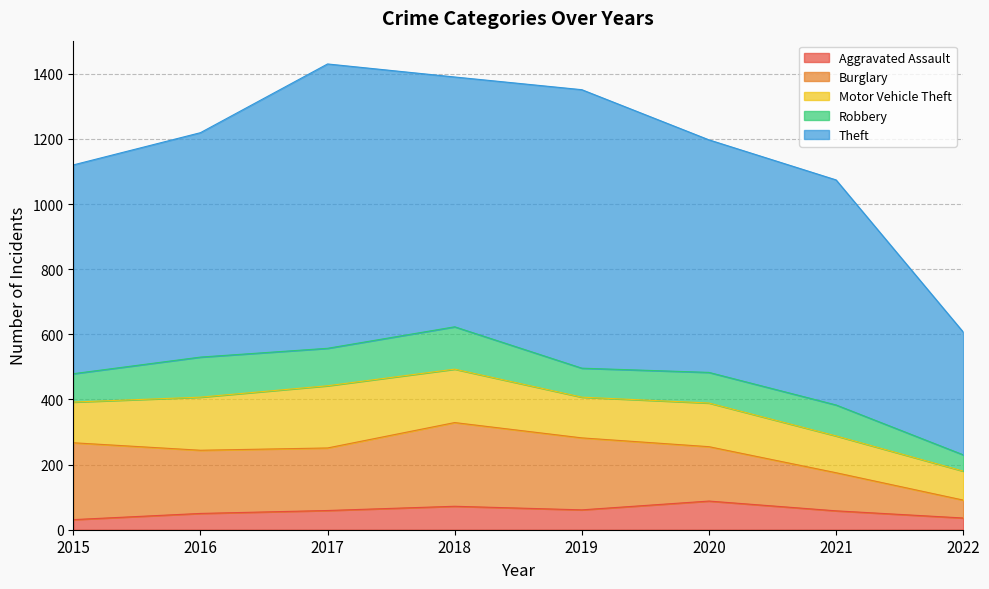

What are all the series names shown in the legend?

Aggravated Assault, Burglary, Motor Vehicle Theft, Robbery, Theft